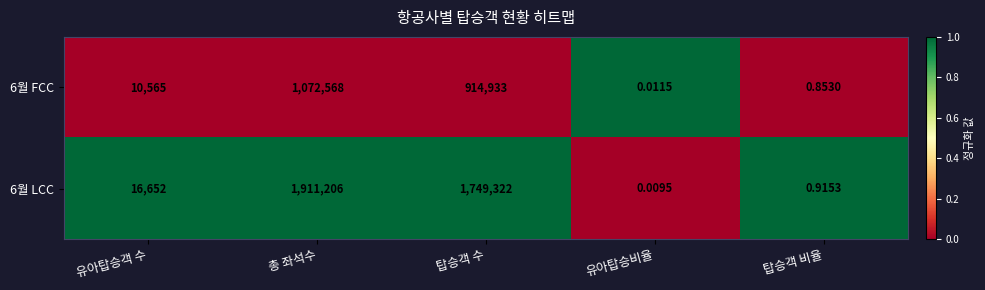

Count the number of data series in this chart.

2